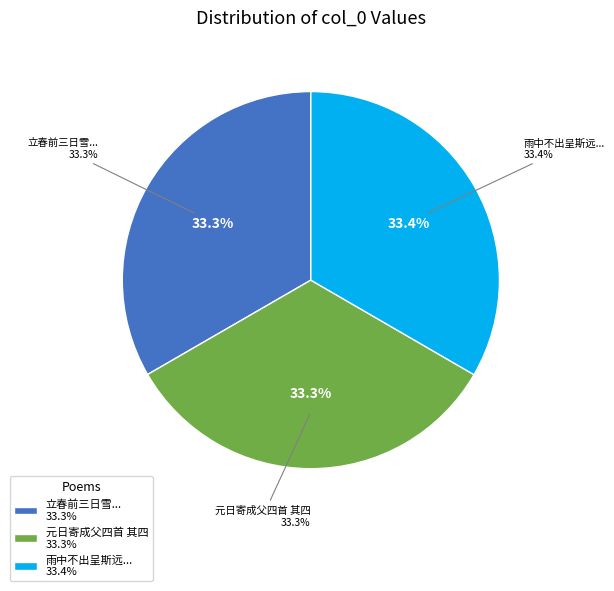

Is there any slice that represents more than half of the pie?

No